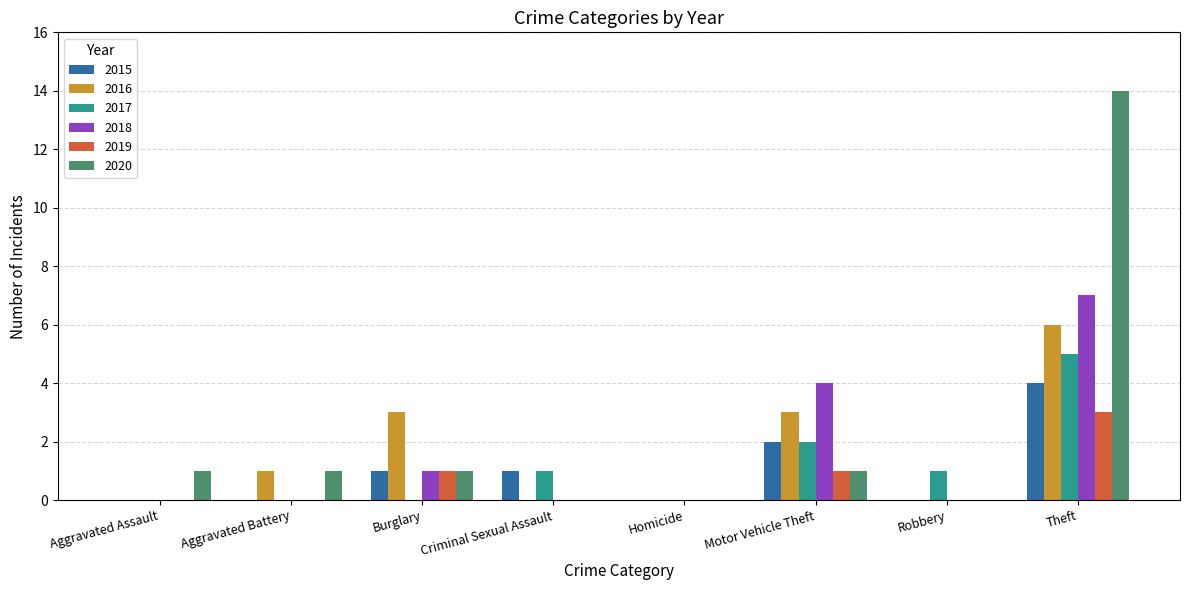

Reading left to right, extract all data points from this chart.

2015: Aggravated Assault=0	Aggravated Battery=0	Burglary=1	Criminal Sexual Assault=1	Homicide=0	Motor Vehicle Theft=2	Robbery=0	Theft=4
2016: Aggravated Assault=0	Aggravated Battery=1	Burglary=3	Criminal Sexual Assault=0	Homicide=0	Motor Vehicle Theft=3	Robbery=0	Theft=6
2017: Aggravated Assault=0	Aggravated Battery=0	Burglary=0	Criminal Sexual Assault=1	Homicide=0	Motor Vehicle Theft=2	Robbery=1	Theft=5
2018: Aggravated Assault=0	Aggravated Battery=0	Burglary=1	Criminal Sexual Assault=0	Homicide=0	Motor Vehicle Theft=4	Robbery=0	Theft=7
2019: Aggravated Assault=0	Aggravated Battery=0	Burglary=1	Criminal Sexual Assault=0	Homicide=0	Motor Vehicle Theft=1	Robbery=0	Theft=3
2020: Aggravated Assault=1	Aggravated Battery=1	Burglary=1	Criminal Sexual Assault=0	Homicide=0	Motor Vehicle Theft=1	Robbery=0	Theft=14